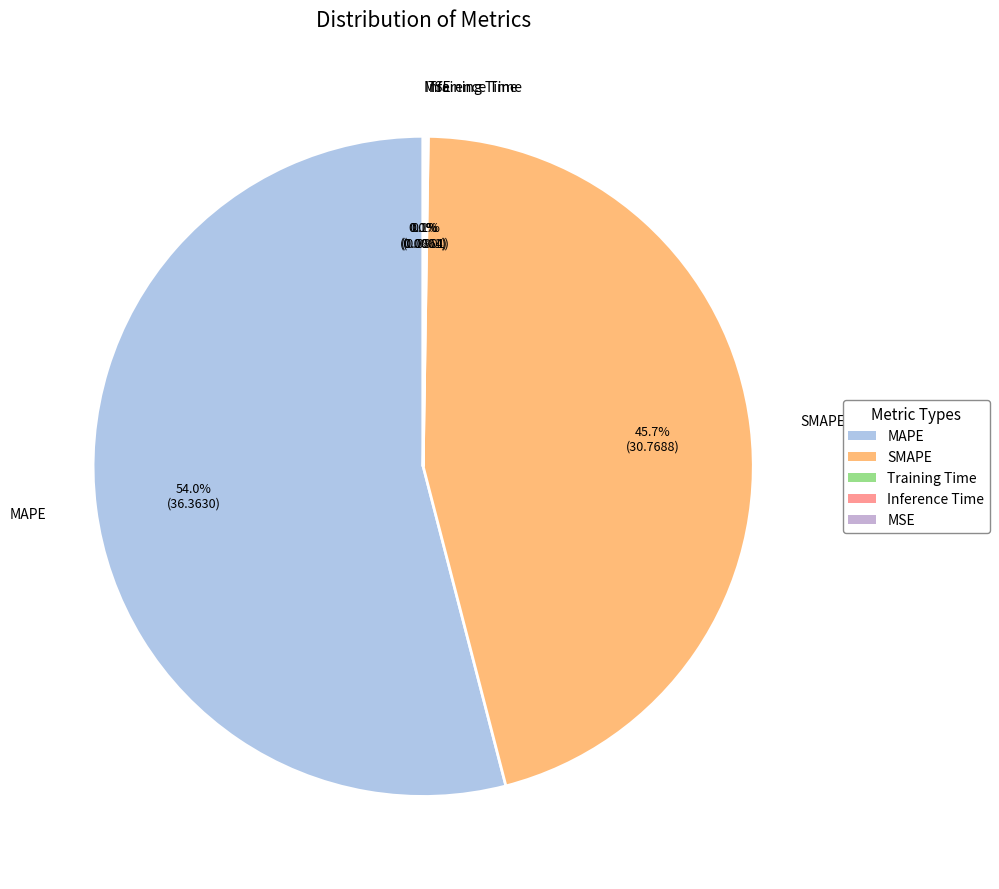

What portion of the pie excludes SMAPE?

54.3%